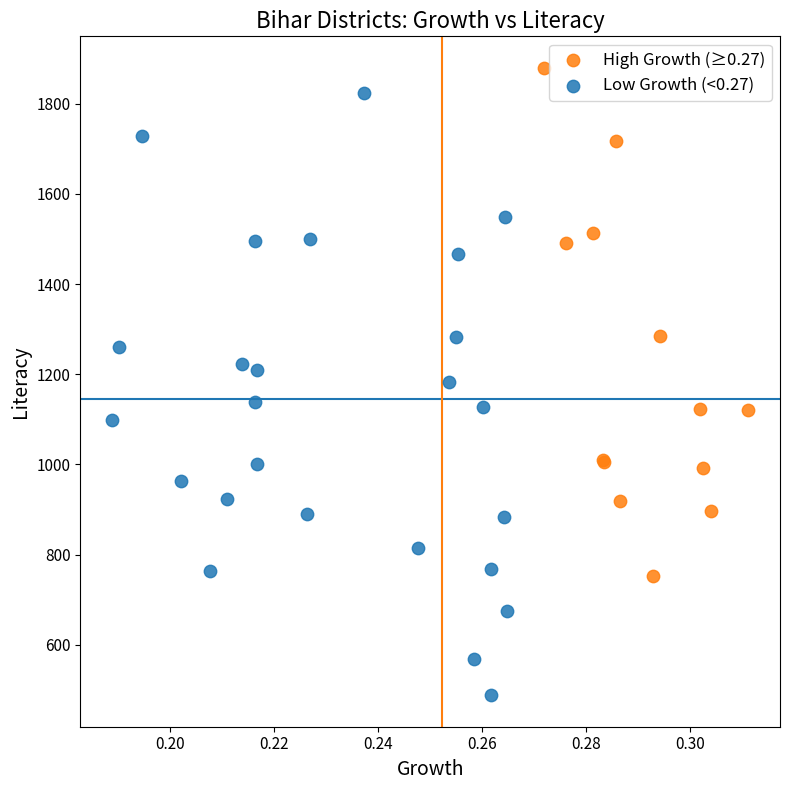

Which series reaches the maximum Y coordinate?

High Growth (≥0.27)